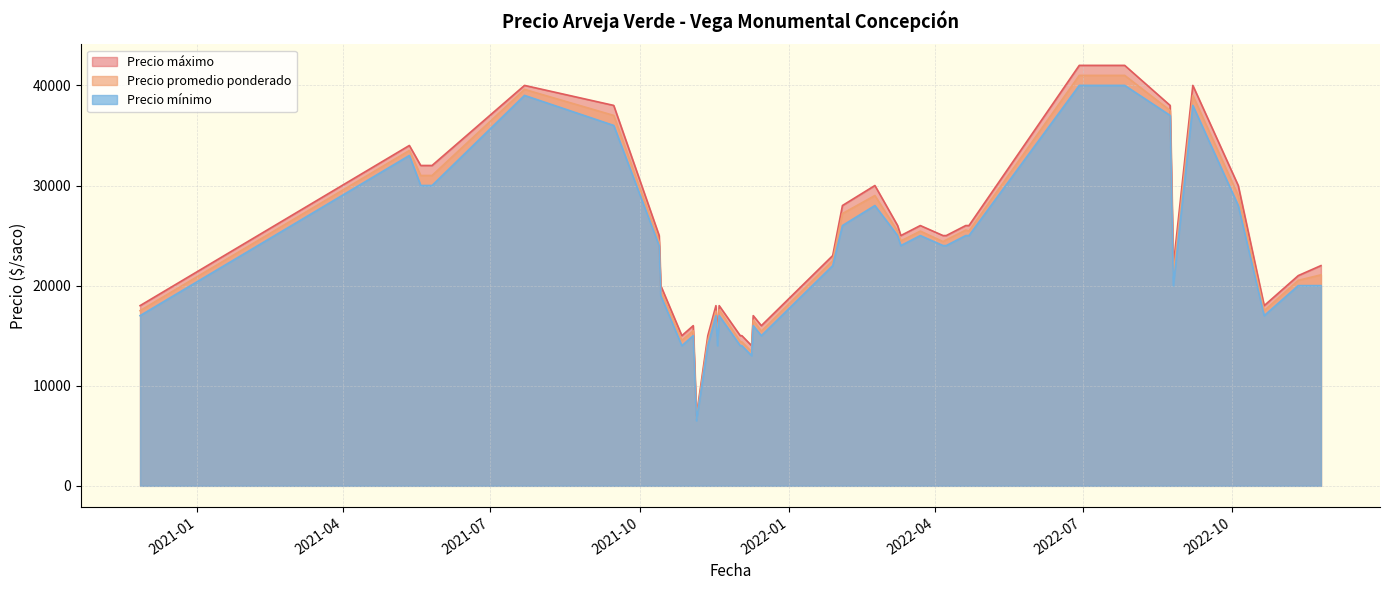

How many data points in Precio promedio ponderado are above 24385?

19